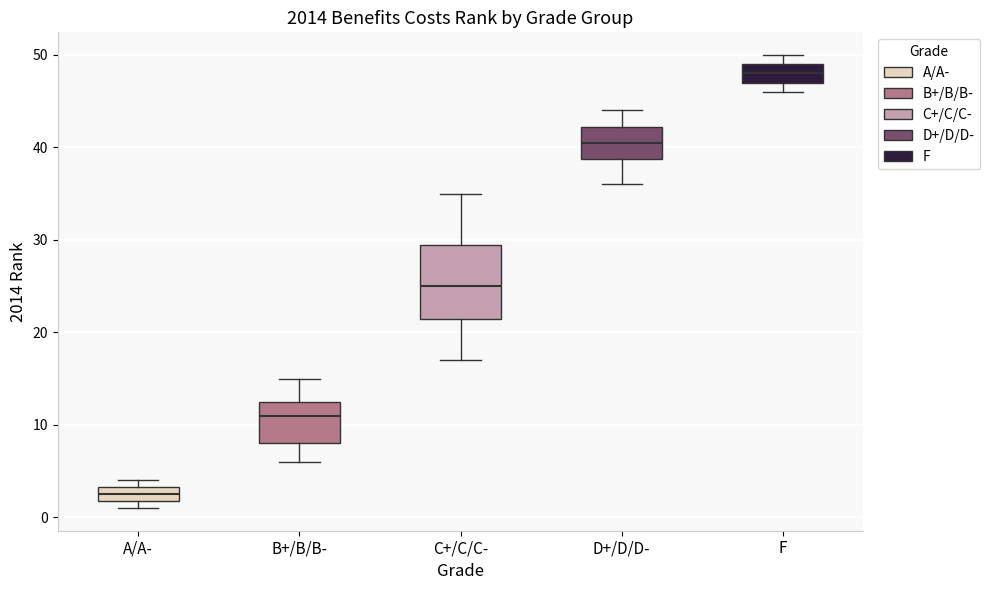

Comparing the boxes themselves (not the whiskers), which one is the tallest?

C+/C/C-